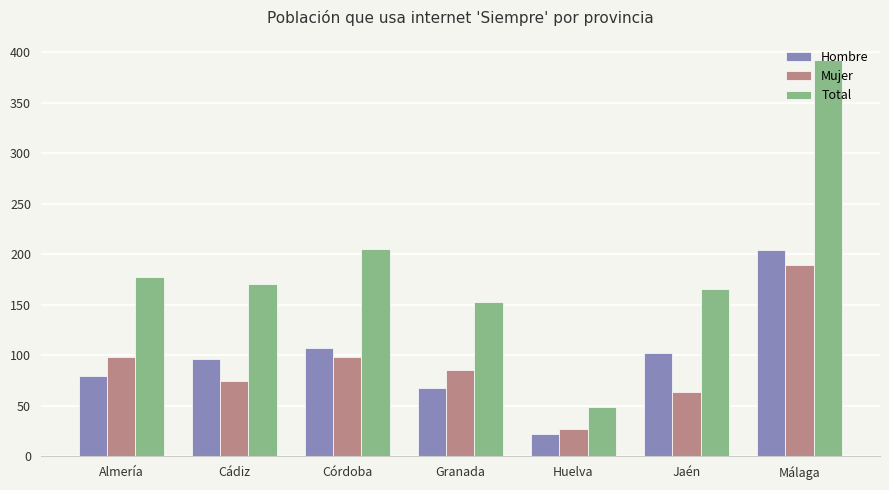

What value does the Total series have at Huelva?

49